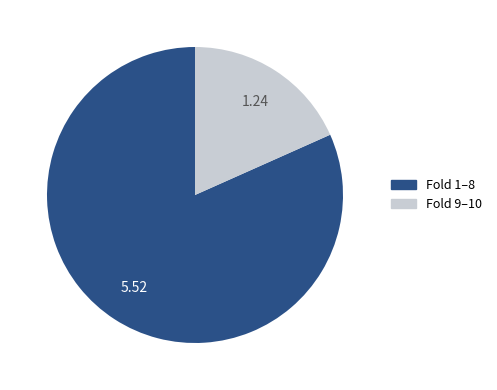

Is there any slice that represents more than half of the pie?

Yes